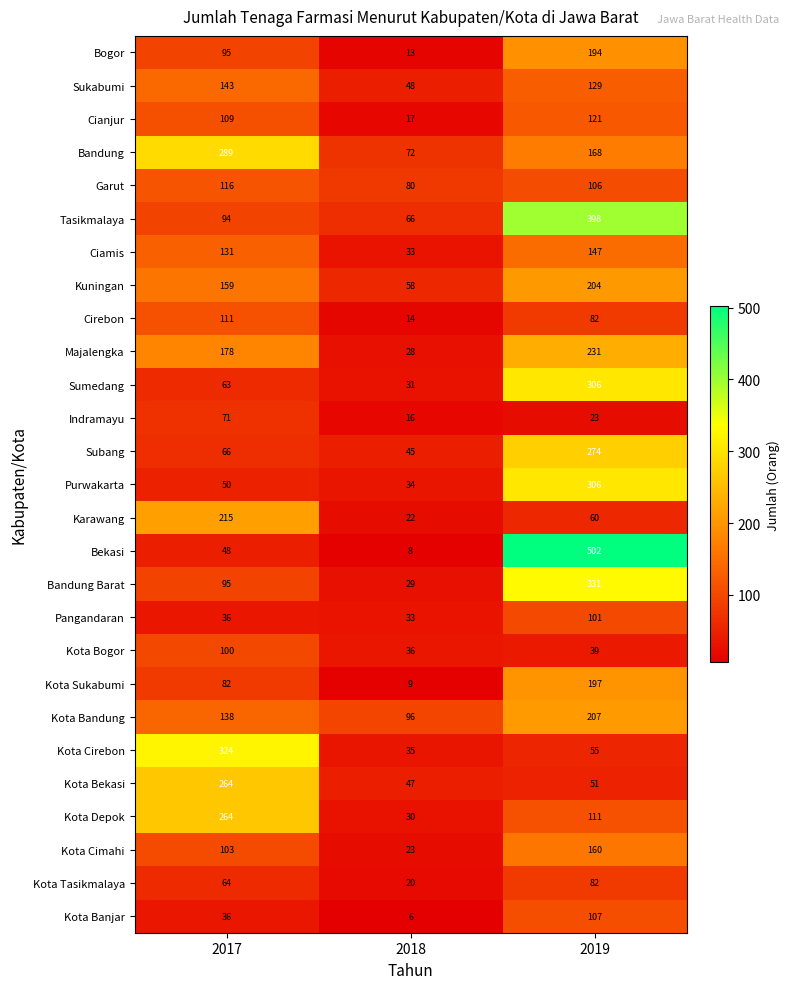

What value does the Bandung series have at 2019?

168